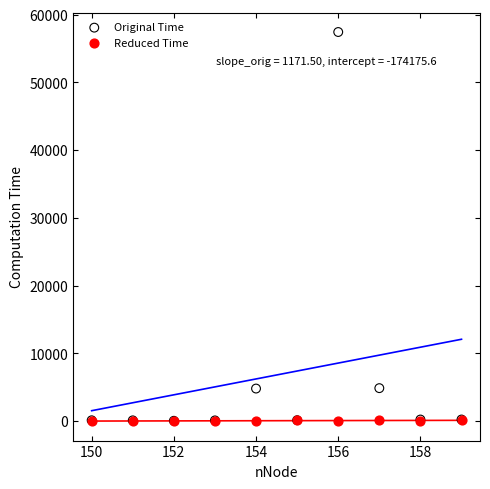

What are all the series names shown in the legend?

Original Time, Reduced Time